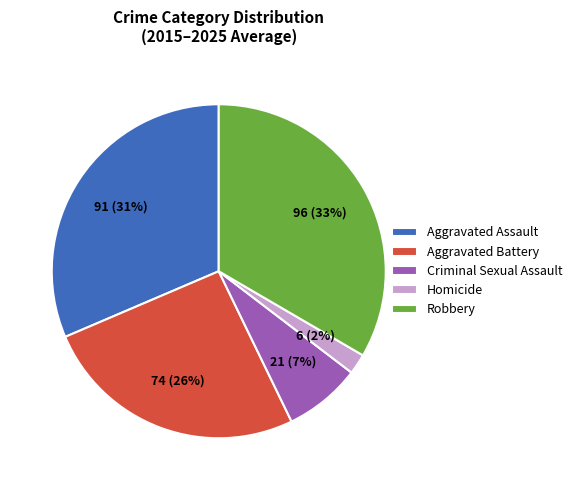

Is there any slice that represents more than half of the pie?

No